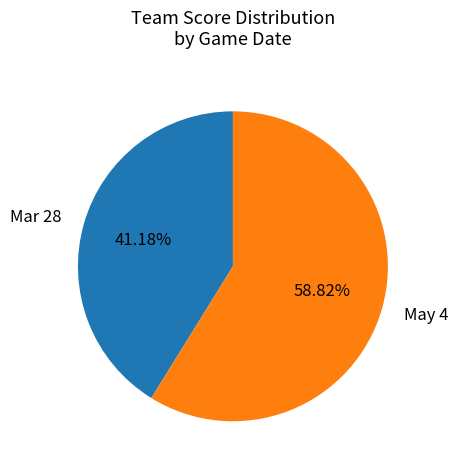

What is the ratio of the value at Mar 28 to the value at May 4?

0.7